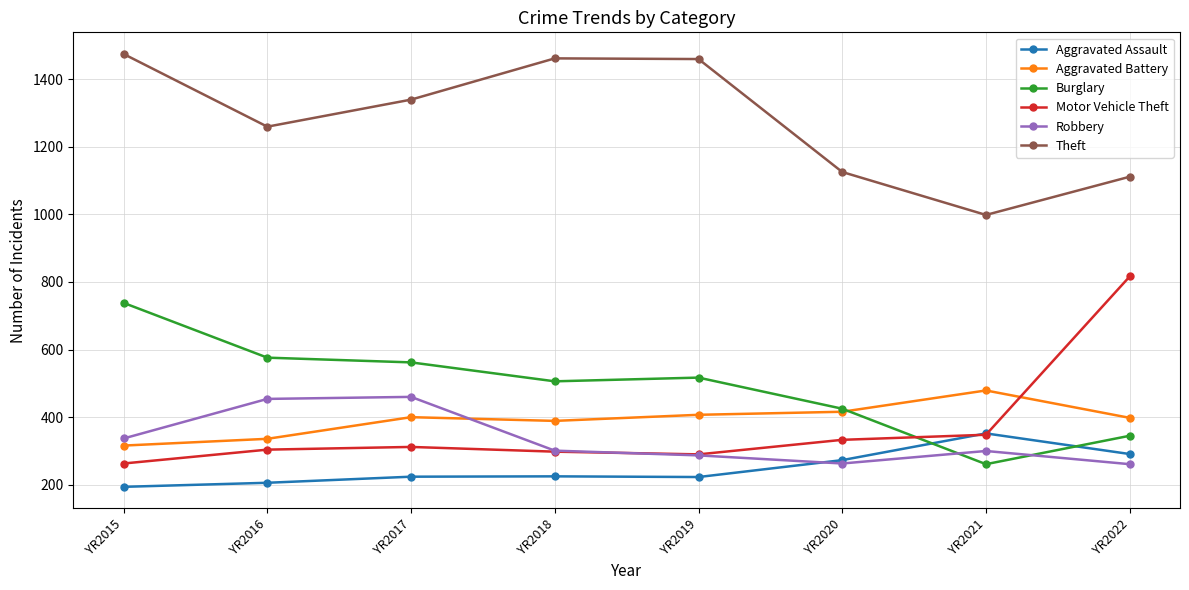

The value of Robbery at YR2019 is 287. True or false?

True